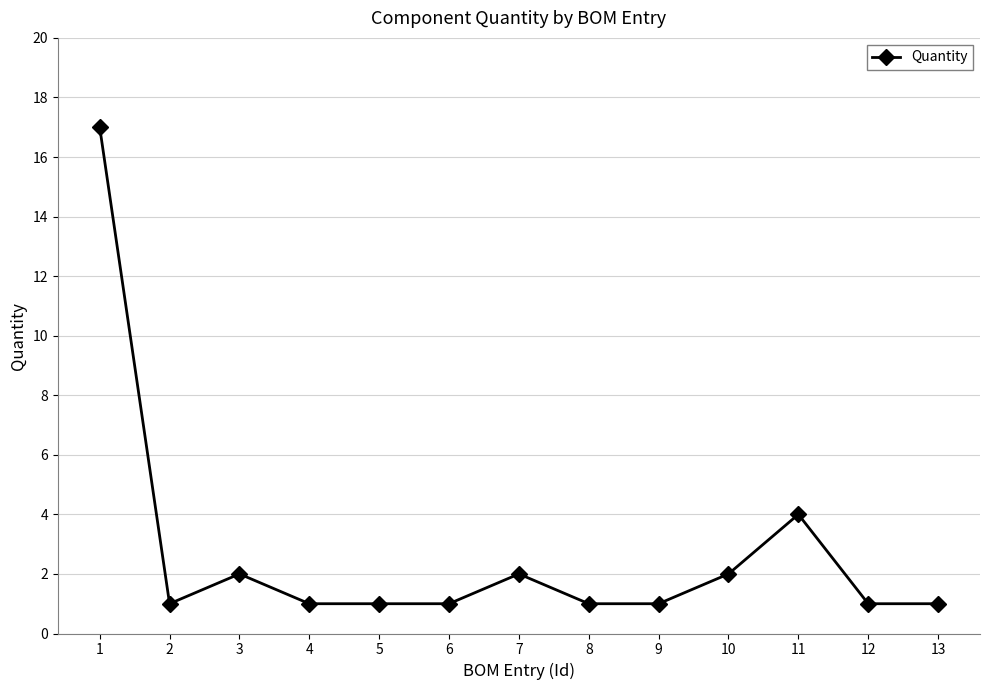

How many lines are shown in the chart?

1